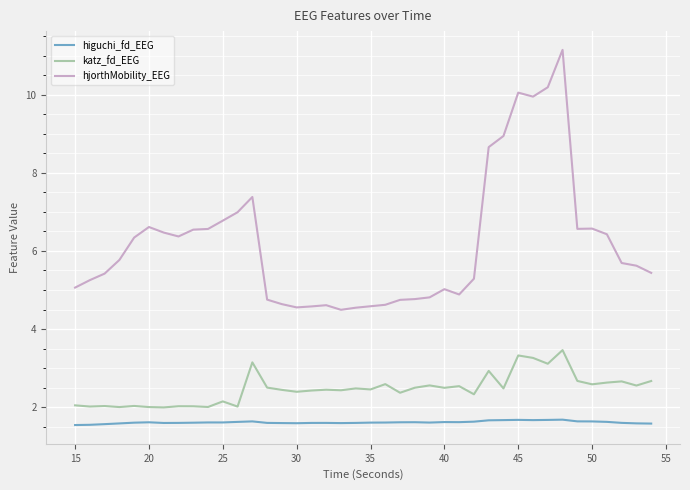

What is the maximum value shown in the chart?

11.1